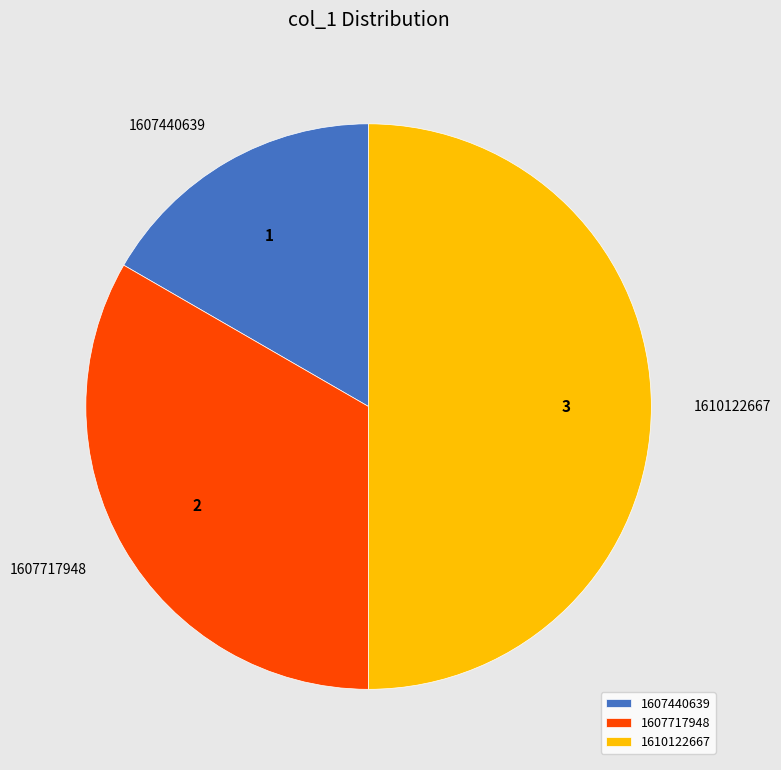

Rank the categories by value from highest to lowest.

1610122667, 1607717948, 1607440639